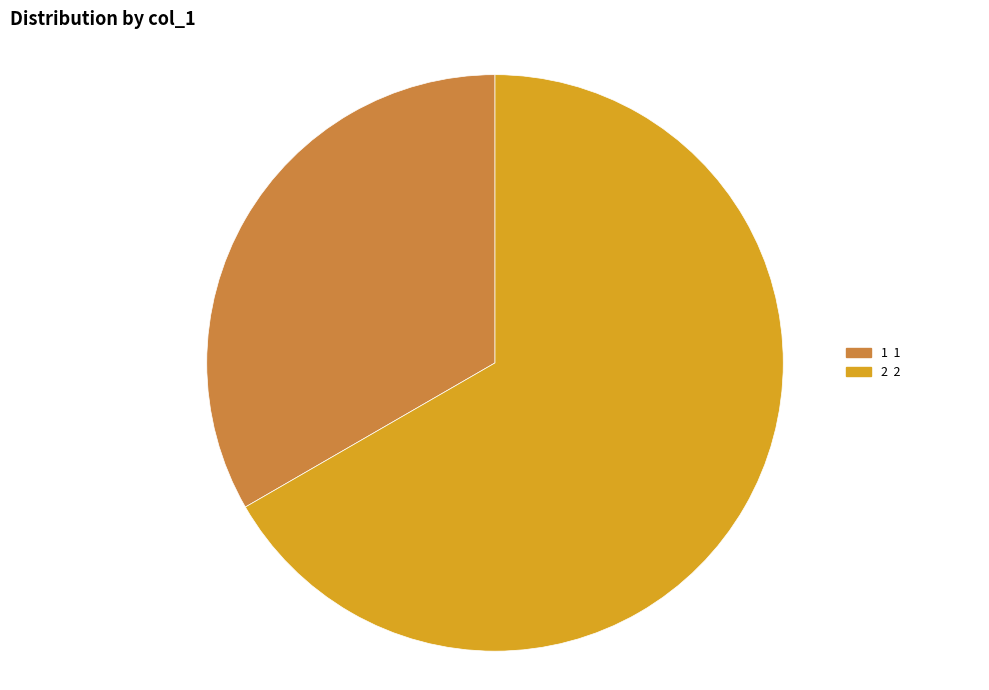

Is there any slice that represents more than half of the pie?

Yes